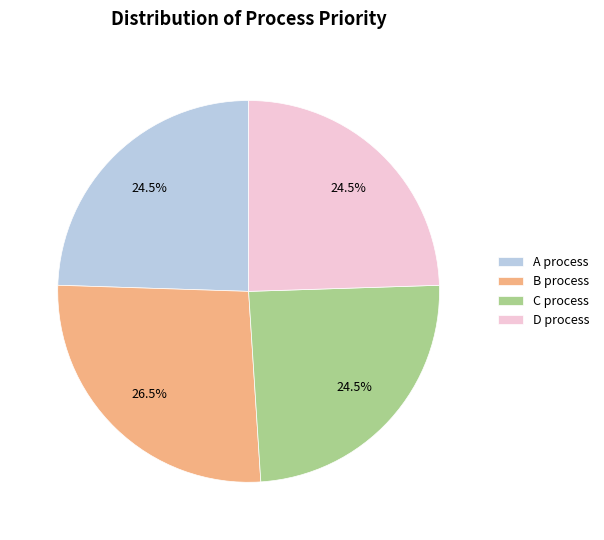

To the nearest percent, what is the difference between the A process and B process slice percentages?

2%